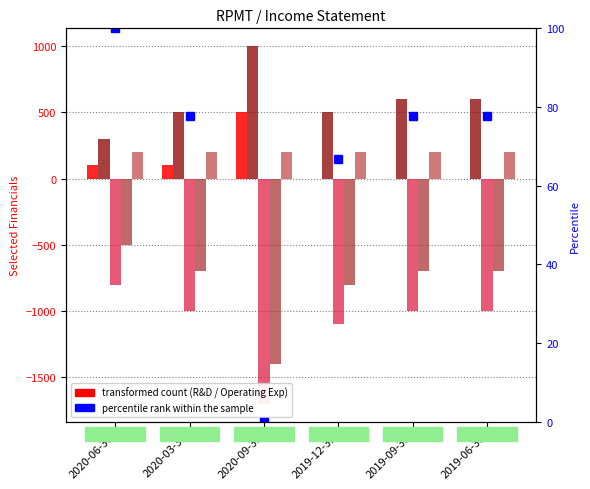

List the labels in order of Research Development value, largest first.

2020-09-30, 2020-06-30, 2020-03-31, 2019-12-31, 2019-09-30, 2019-06-30